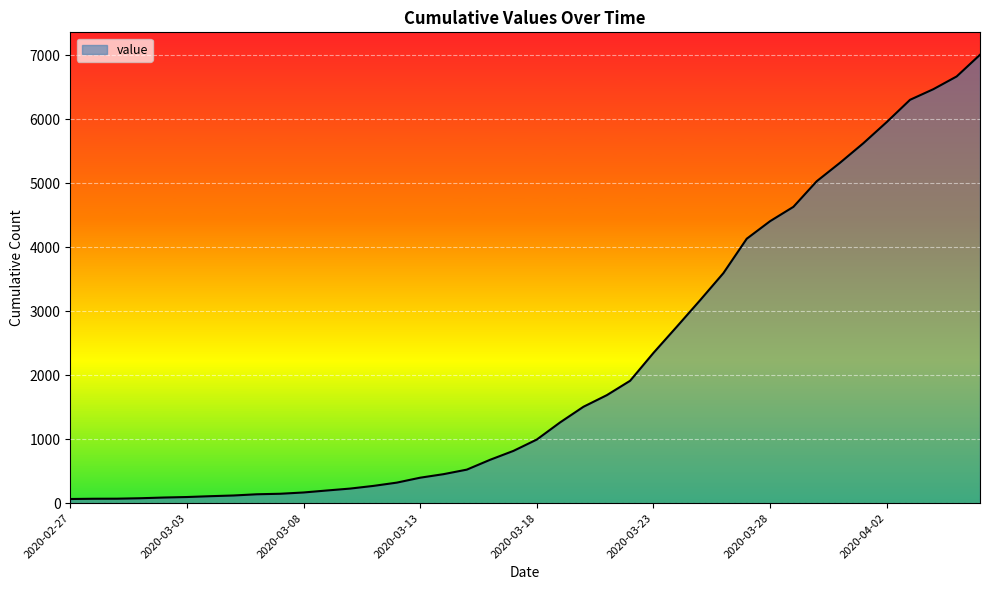

What is the difference between the maximum and minimum values?

6940